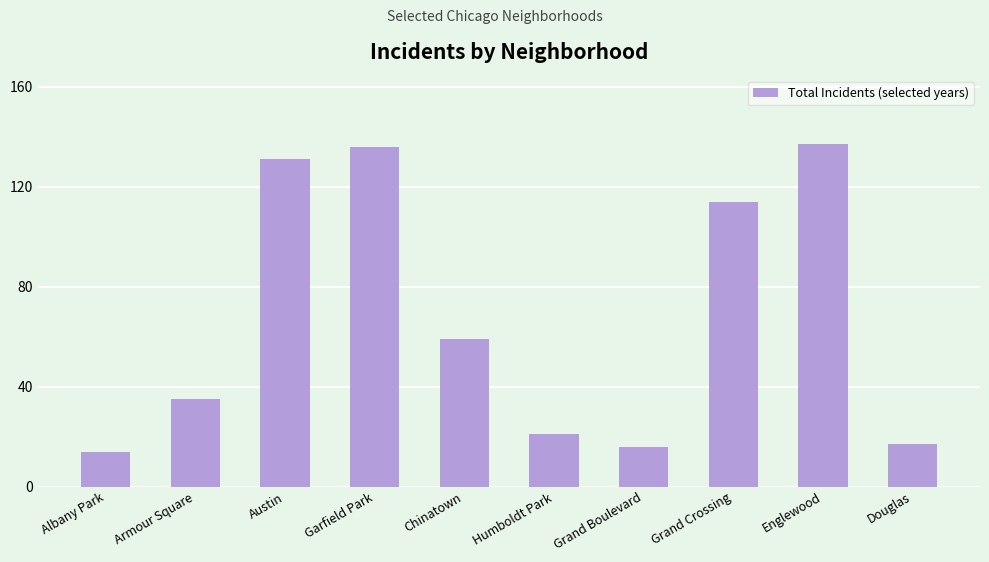

What is the maximum value shown in the chart?

137